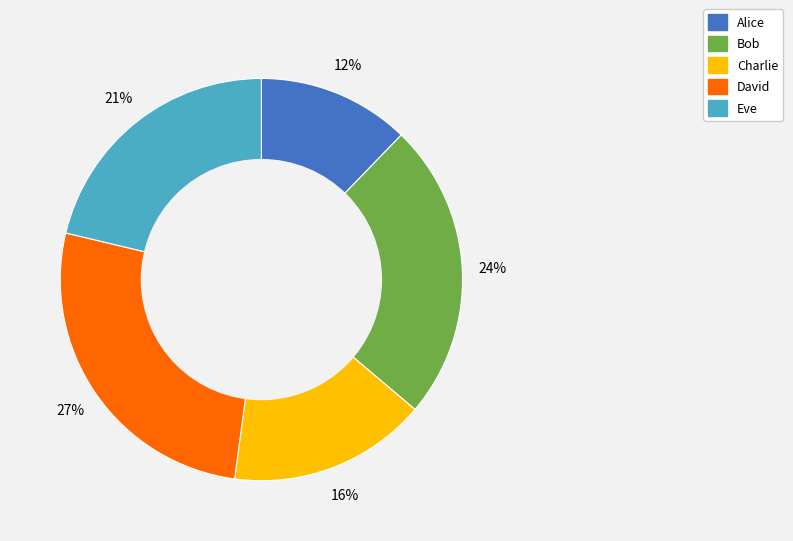

How many segments does this pie chart have?

5